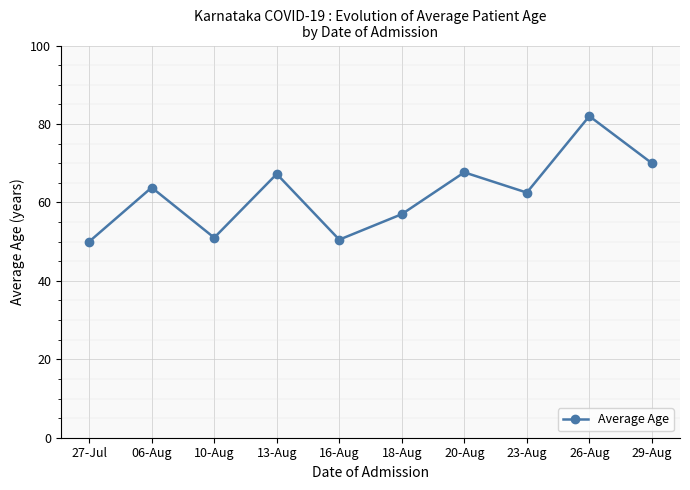

The value at 26-Aug is 82.0. True or false?

True